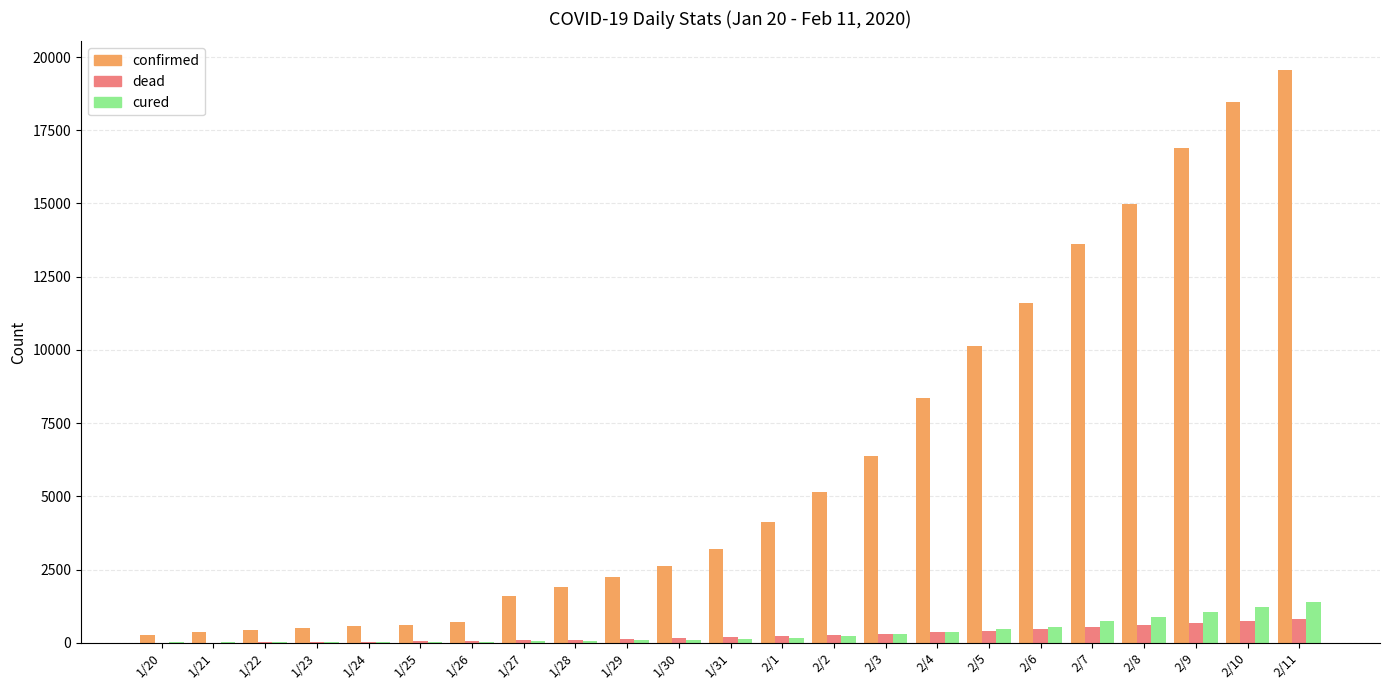

Is the value of confirmed at 2/7 greater than the value of cured at 2/4?

Yes